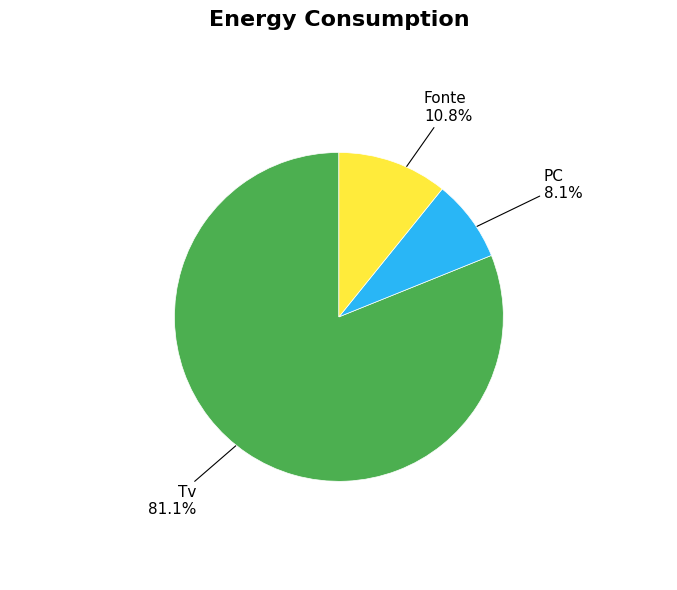

Is there a majority slice in this chart?

Yes